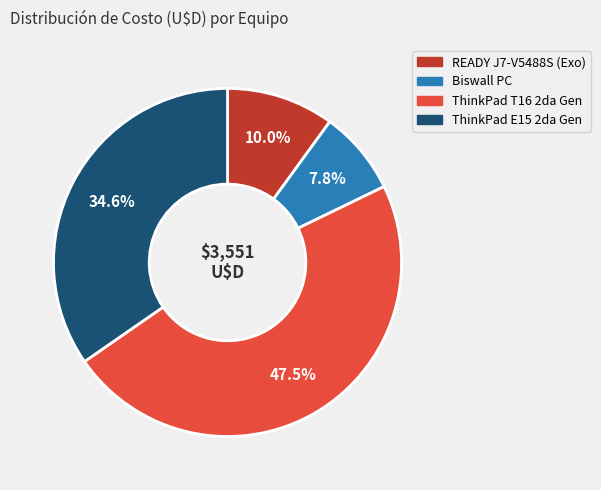

How many slices are in this pie chart?

4